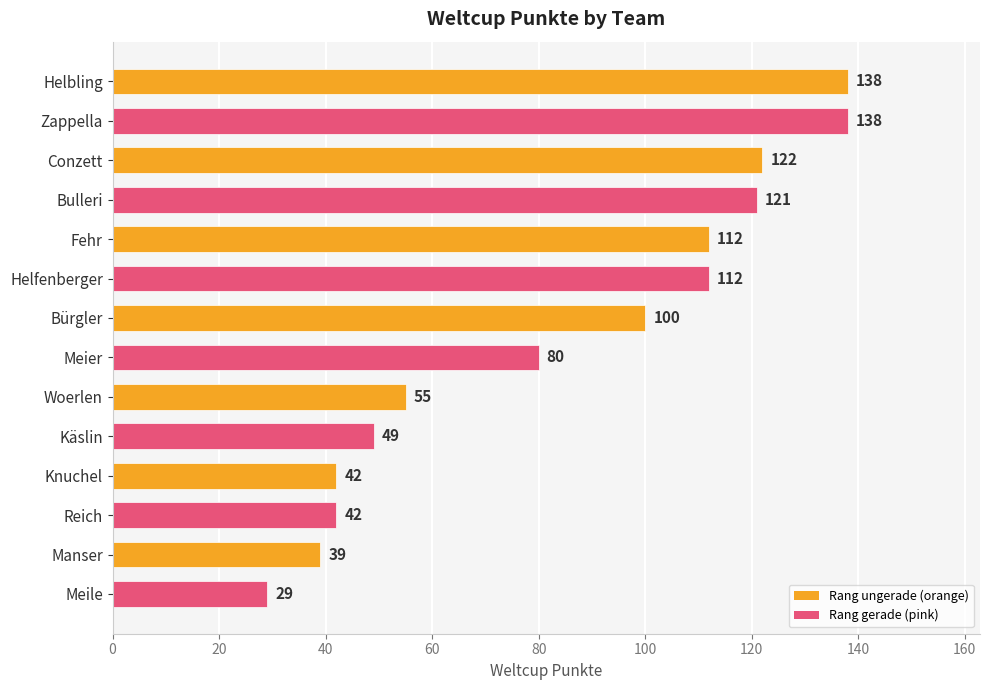

What is the ratio of the value at Meile to the value at Knuchel?

0.7